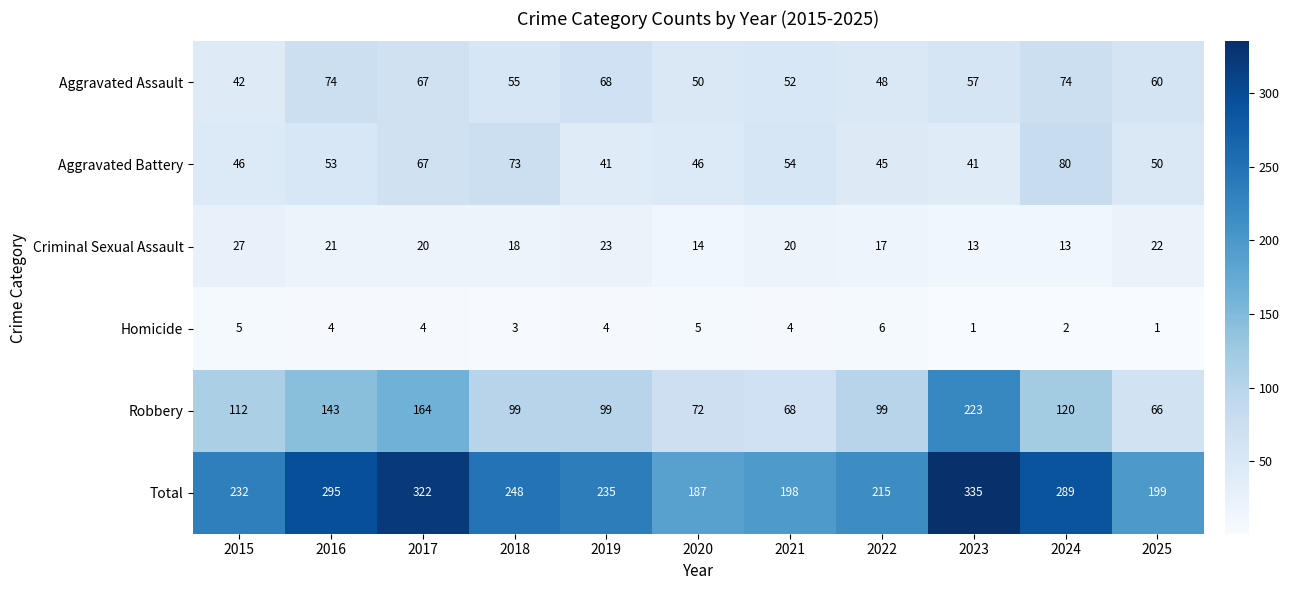

Is it true that Aggravated Battery equals 46 at 2015?

True